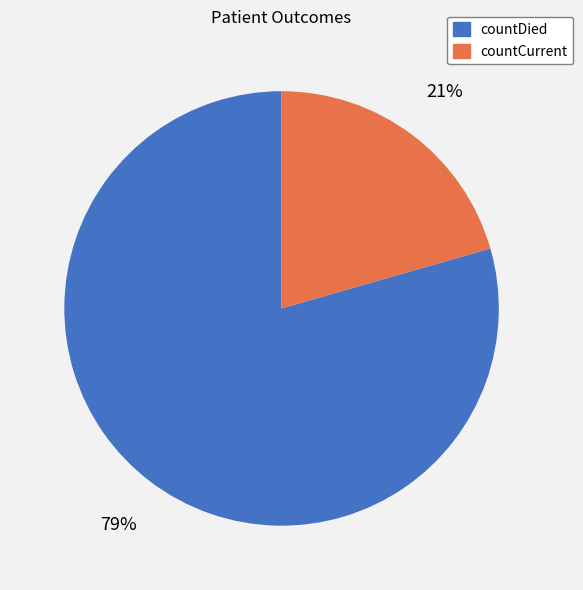

Count the number of slices in the pie.

2